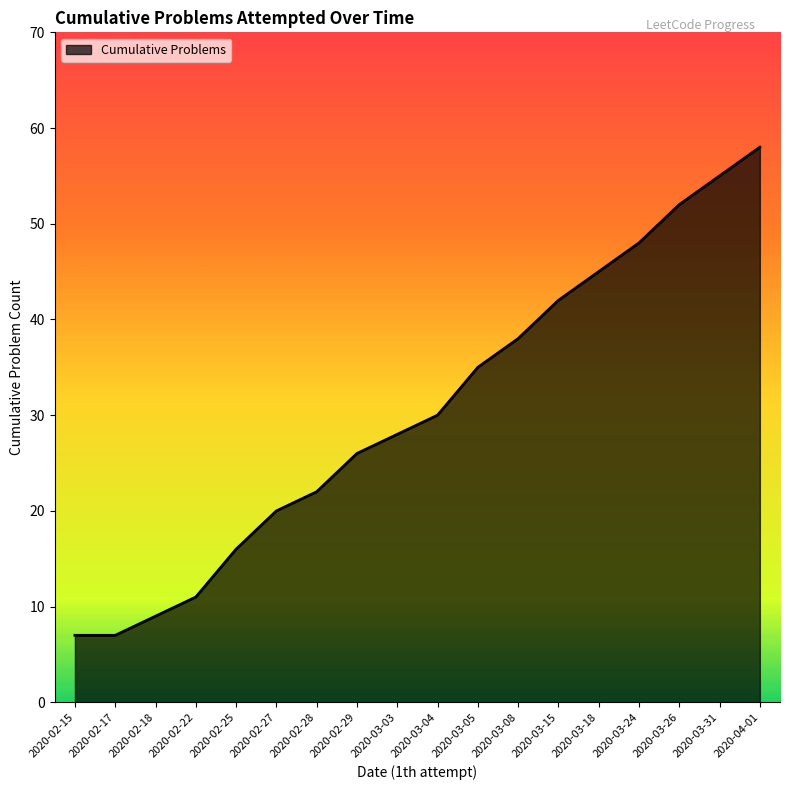

At which category does the chart reach its peak across all series?

2020-04-01